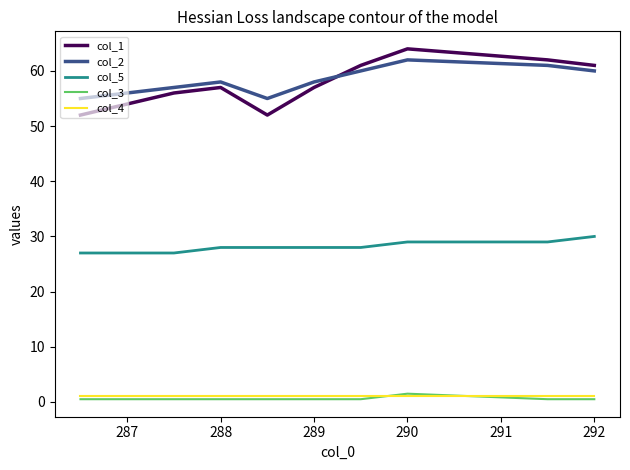

True or false: col_5 and col_2 intersect in this chart.

False